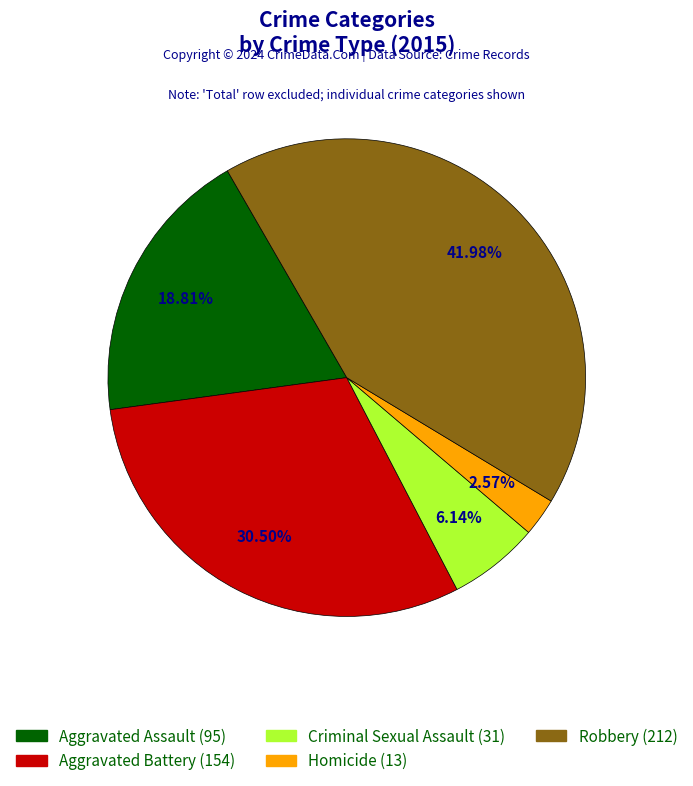

Is Robbery the majority of the pie?

No